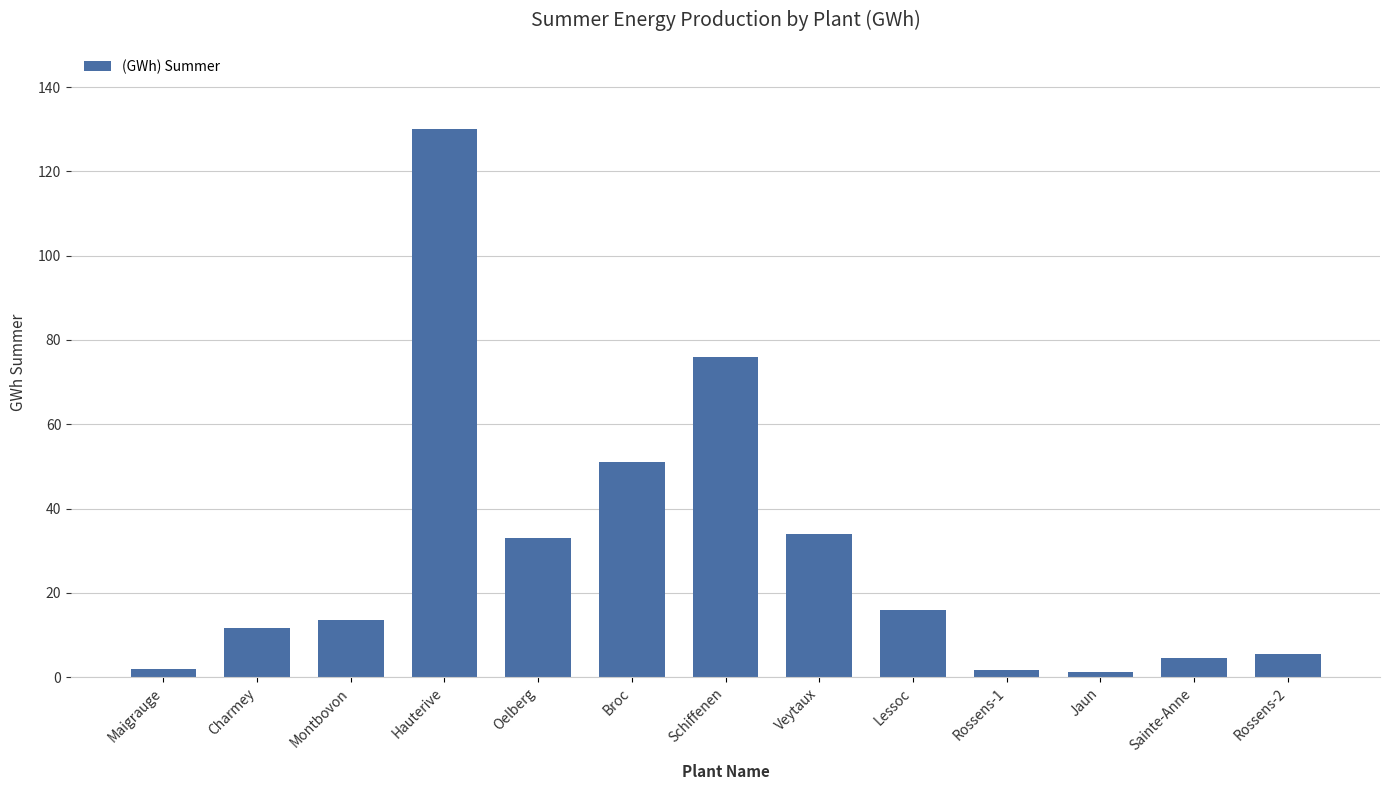

What is the sum of the values at Rossens-1 and Hauterive?

131.6